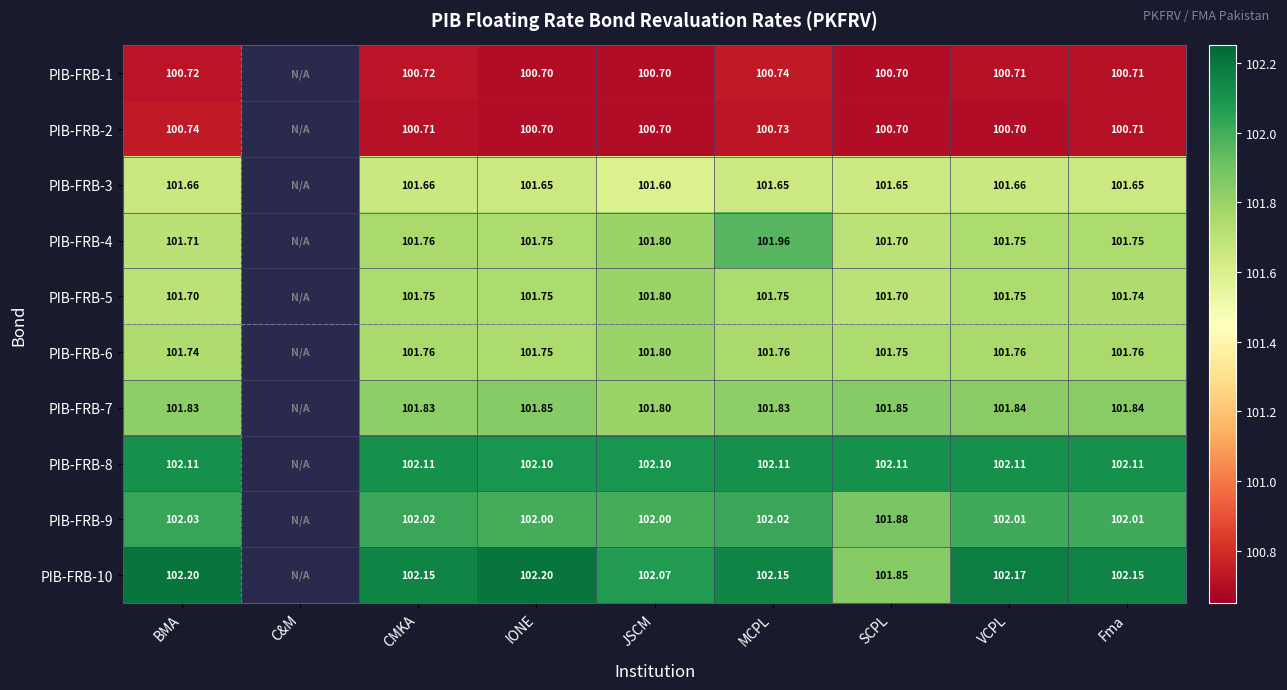

Is the value of PIB-FRB-1 at MCPL greater than the value of PIB-FRB-10 at BMA?

No